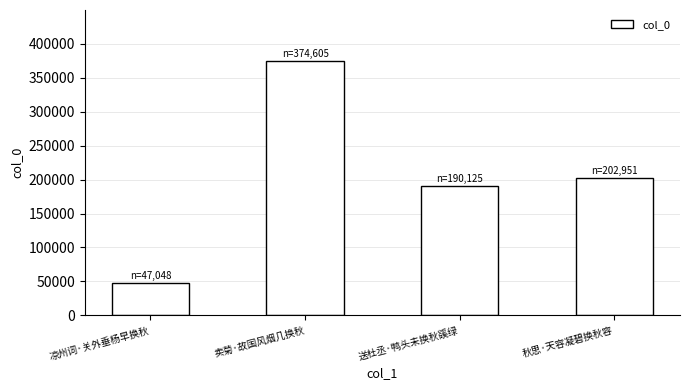

List the labels in order of value, largest first.

卖菊·故国风烟几换秋, 秋思·天容凝碧换秋容, 送杜丞·鸭头未换秋豀绿, 凉州词·关外垂杨早换秋